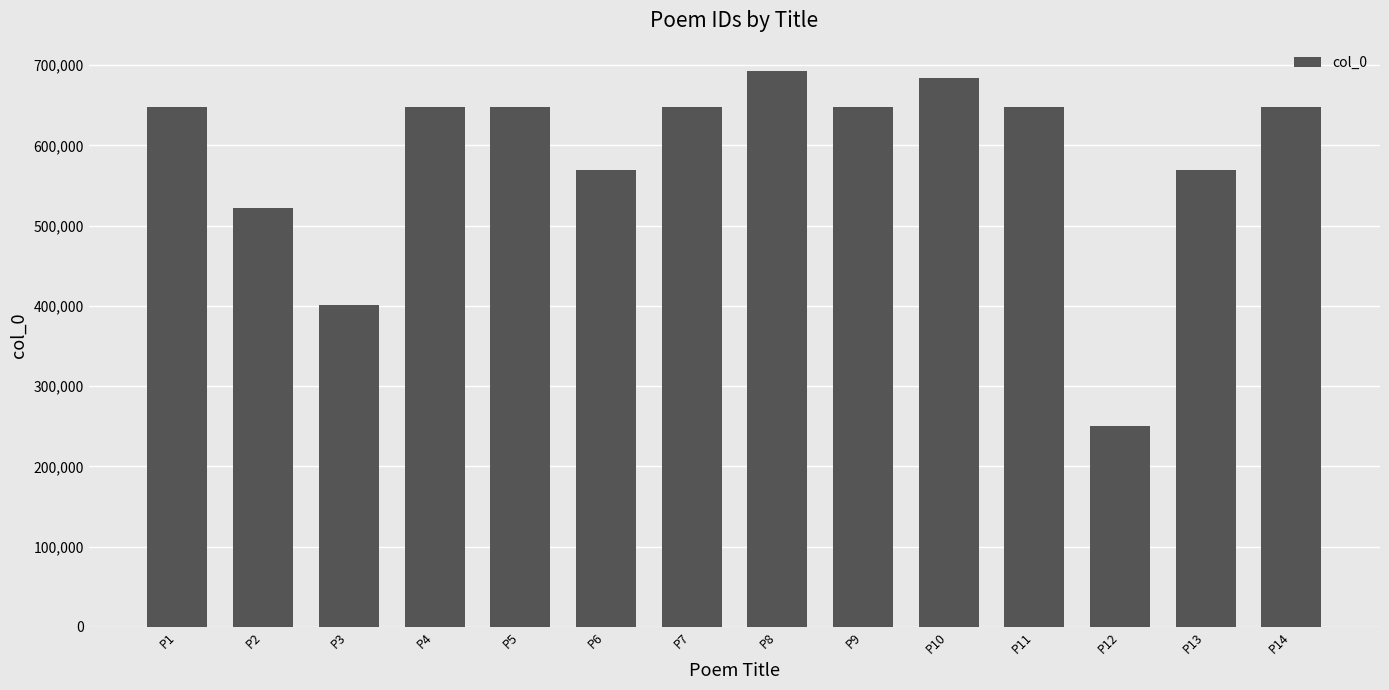

What is the minimum value shown in the chart?

249952